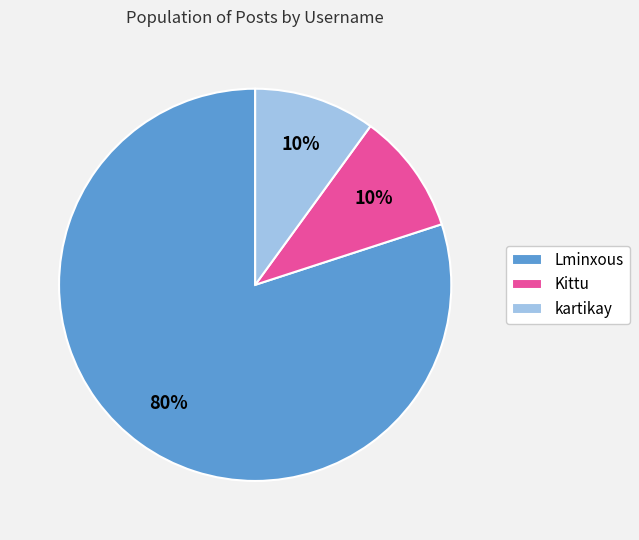

To the nearest percent, what percentage of the pie is kartikay?

10%